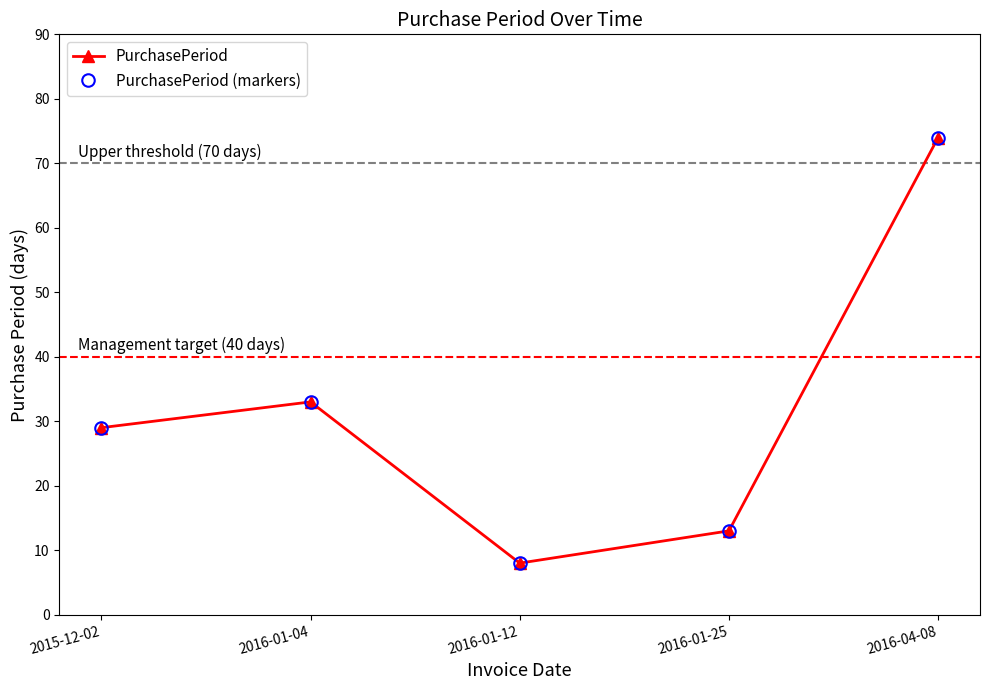

At which label is PurchasePeriod (markers) closest to 41?

2016-01-04